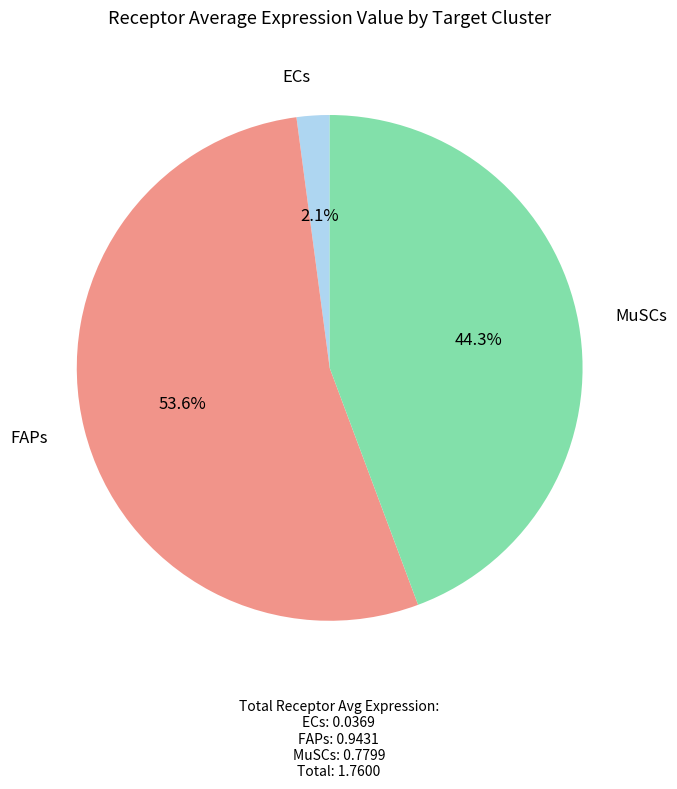

Is there any slice that represents more than half of the pie?

Yes